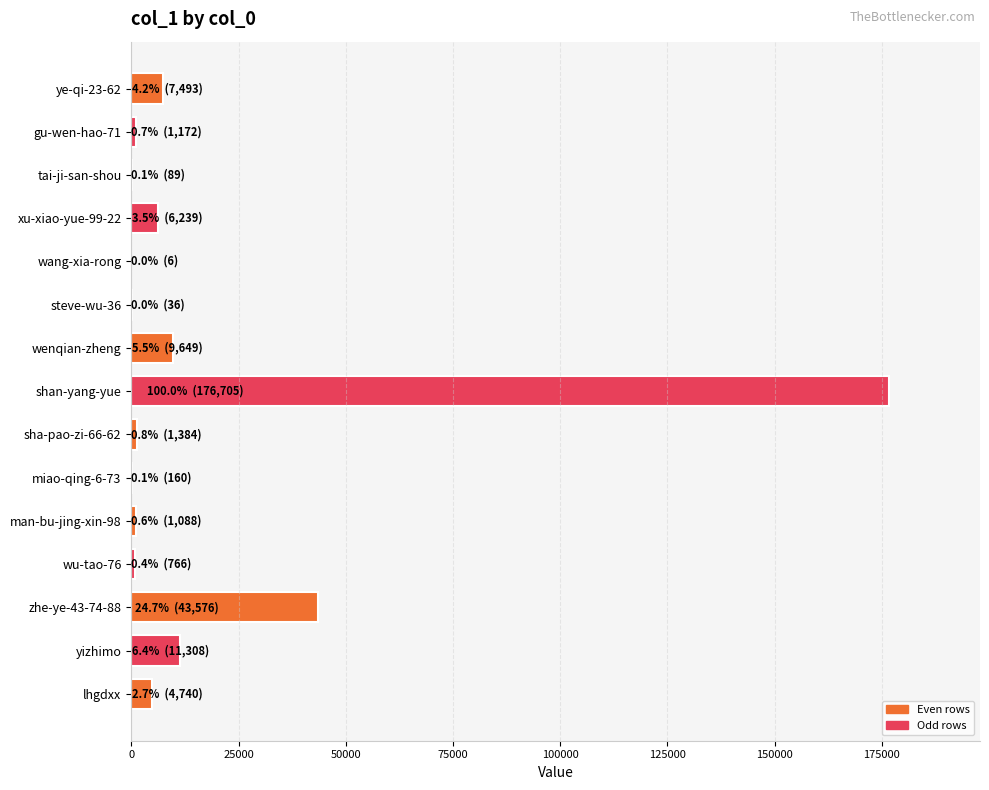

Between lhgdxx and wu-tao-76, which is larger?

lhgdxx